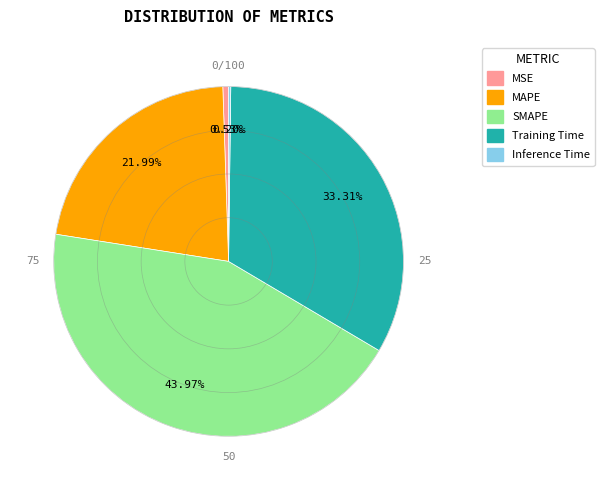

Approximately how many times larger is the value at Training Time compared to SMAPE?

0.8